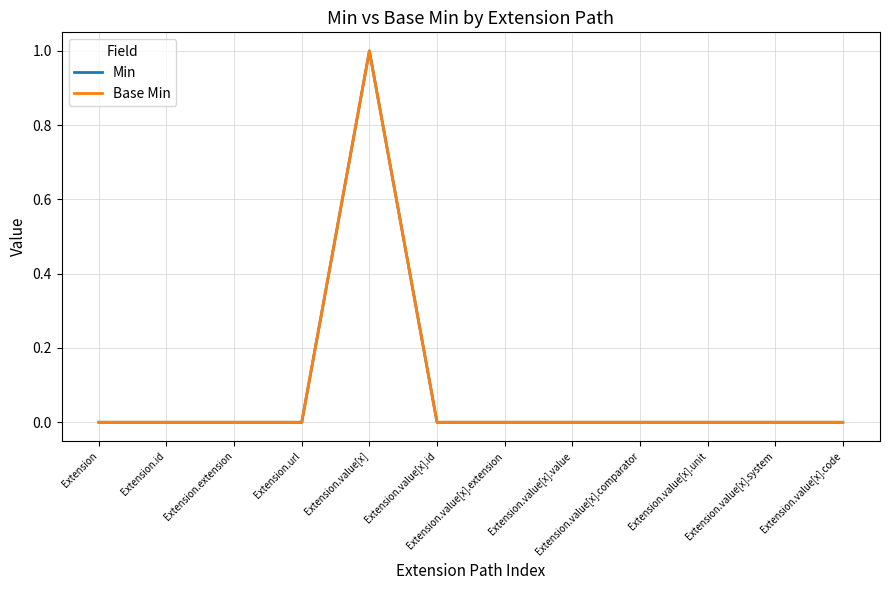

Where is Base Min nearest to the value 0?

Extension